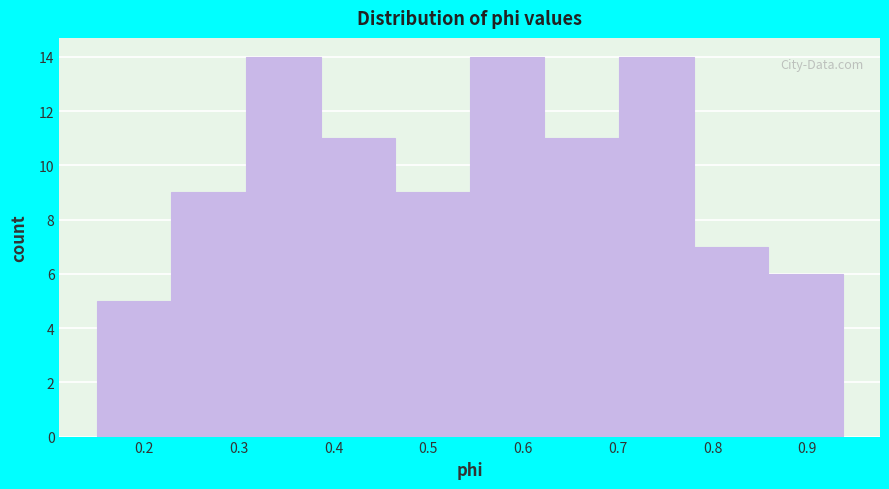

Reading left to right, list every bar in this chart as the range it spans on the x-axis followed by its height. Neither the bar edges nor the heights are printed on the chart, so give them approximately, as read against the axes.

0.15 to 0.23: 5
0.23 to 0.31: 9
0.31 to 0.39: 14
0.39 to 0.46: 11
0.46 to 0.54: 9
0.54 to 0.62: 14
0.62 to 0.70: 11
0.70 to 0.78: 14
0.78 to 0.86: 7
0.86 to 0.94: 6